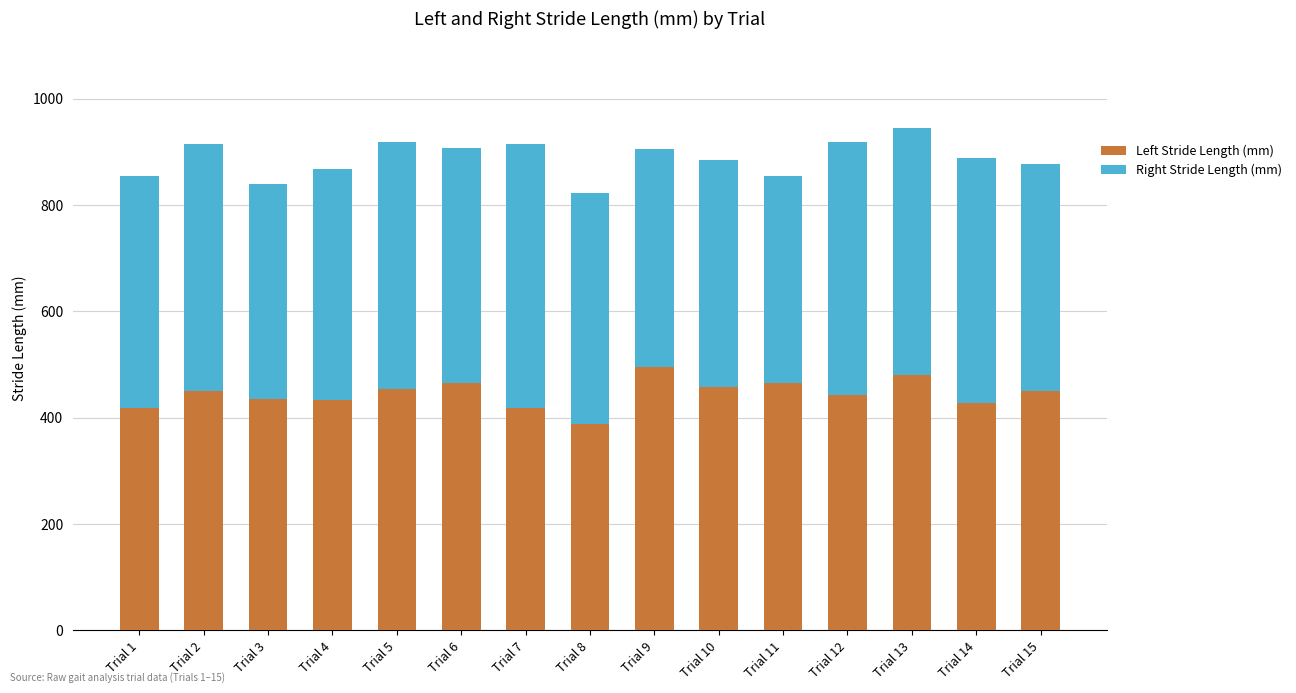

The value of Left Stride Length (mm) at Trial 7 is 419. True or false?

True